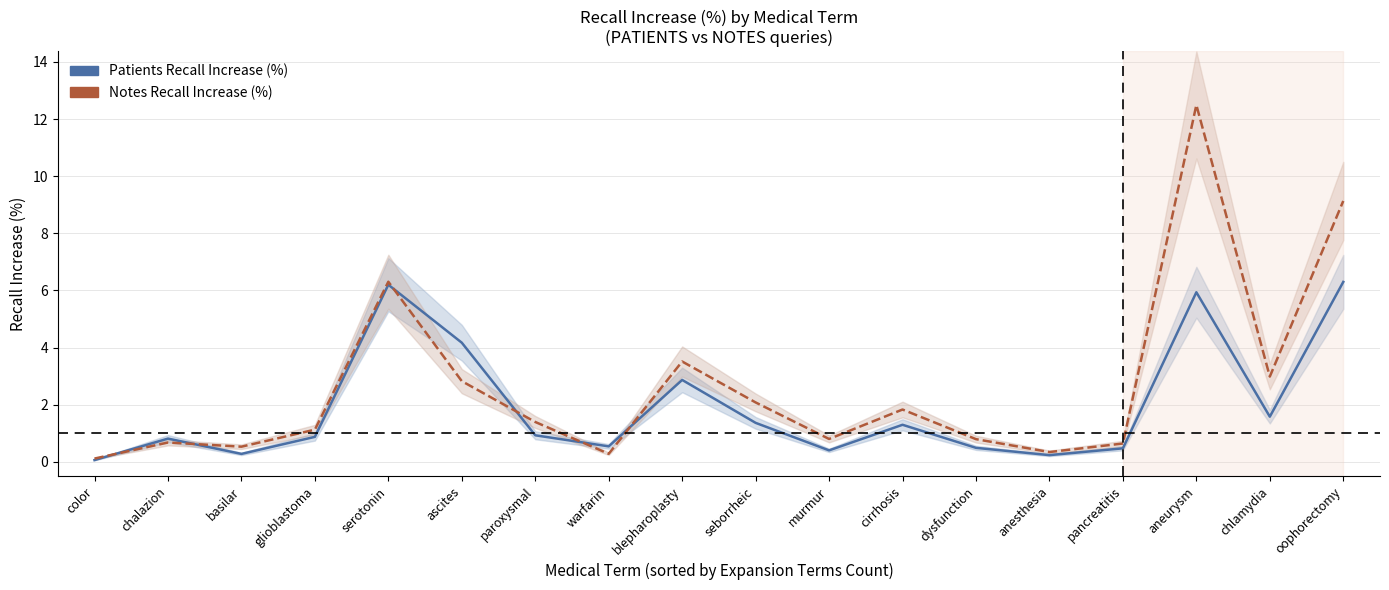

Does the chart have visible grid lines?

Yes